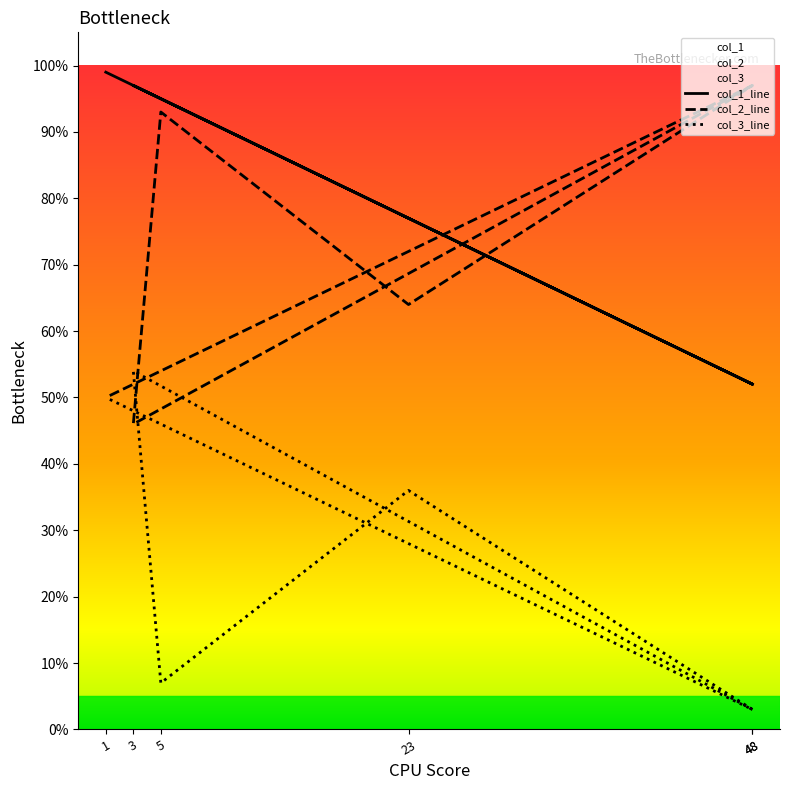

What is the label of the 6th point from the right?

48